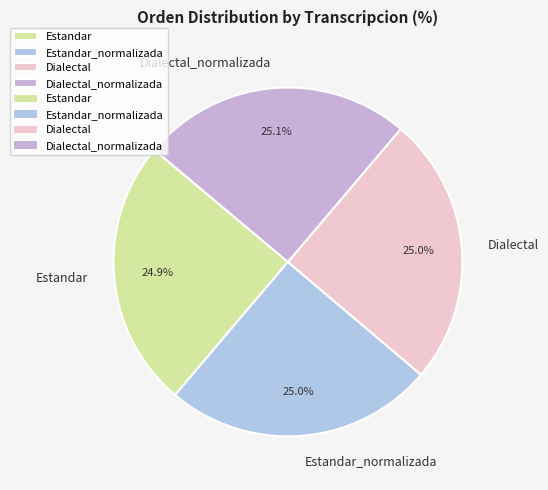

True or false: Dialectal accounts for 25% of the total.

True